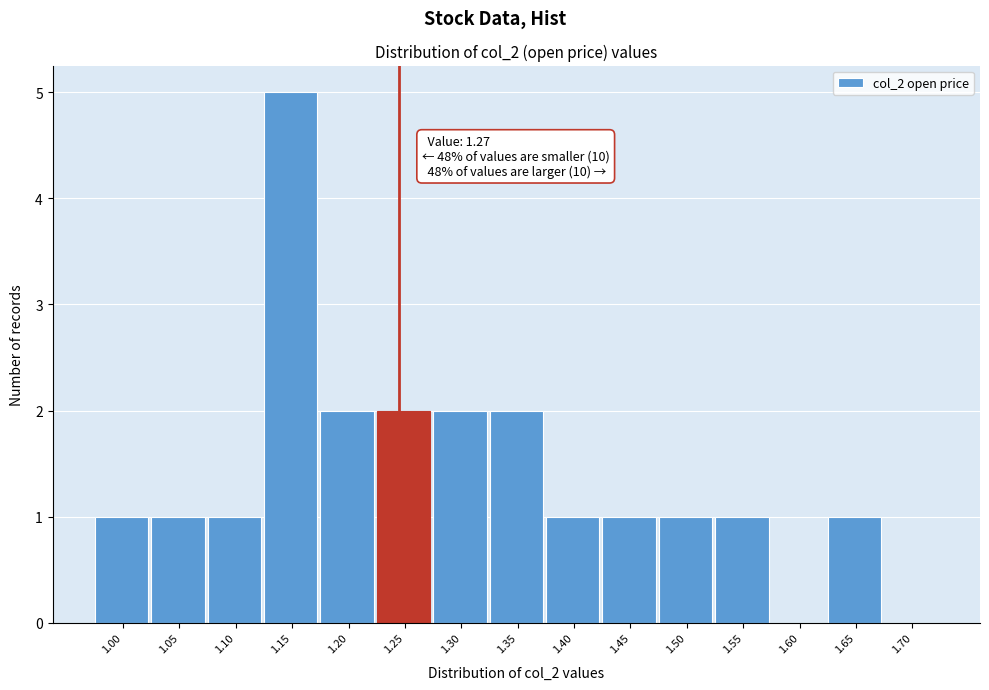

Reading left to right, transcribe all the data shown in this chart.

1.00=1	1.05=1	1.10=1	1.15=5	1.20=2	1.25=2	1.30=2	1.35=2	1.40=1	1.45=1	1.50=1	1.55=1	1.60=0	1.65=1	1.70=0